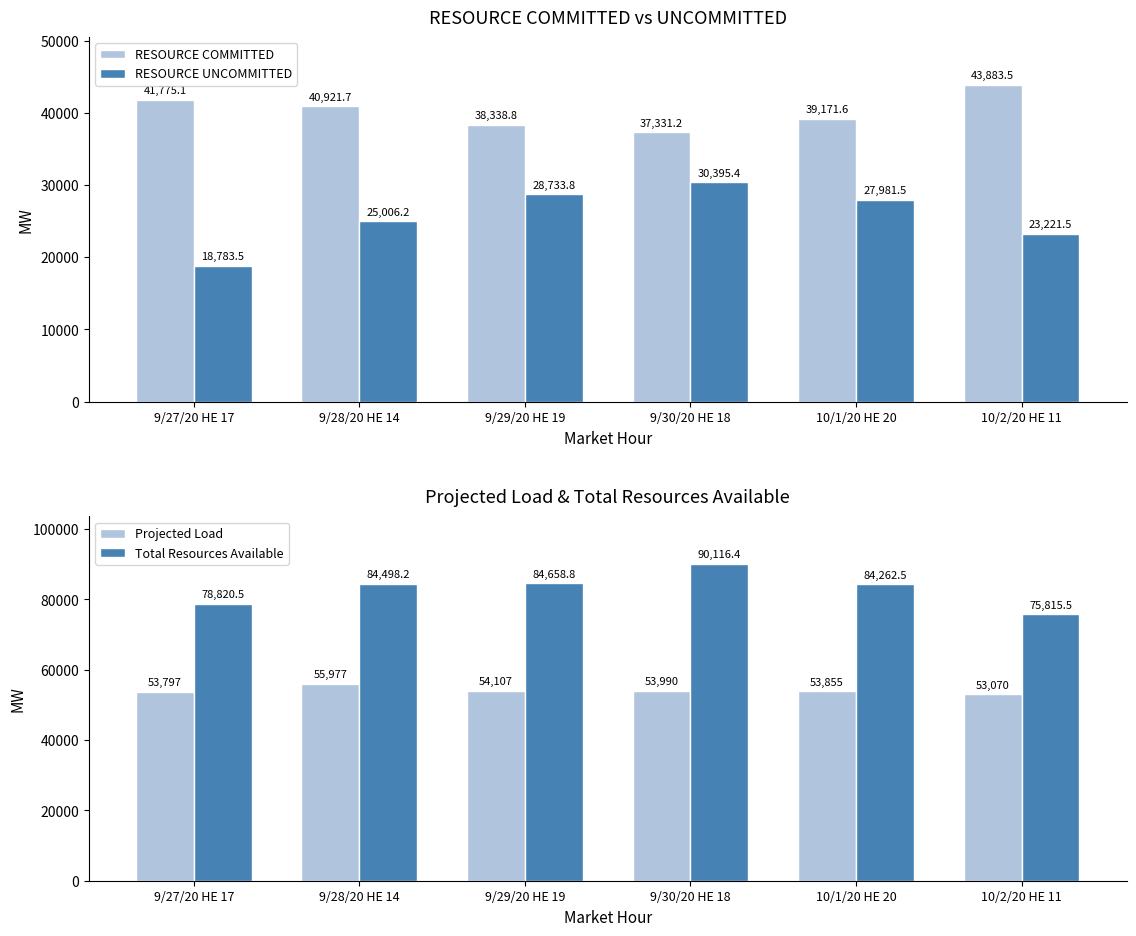

The value of Total Resources Available at 9/29/20 HE 19 is 84658.8. True or false?

True